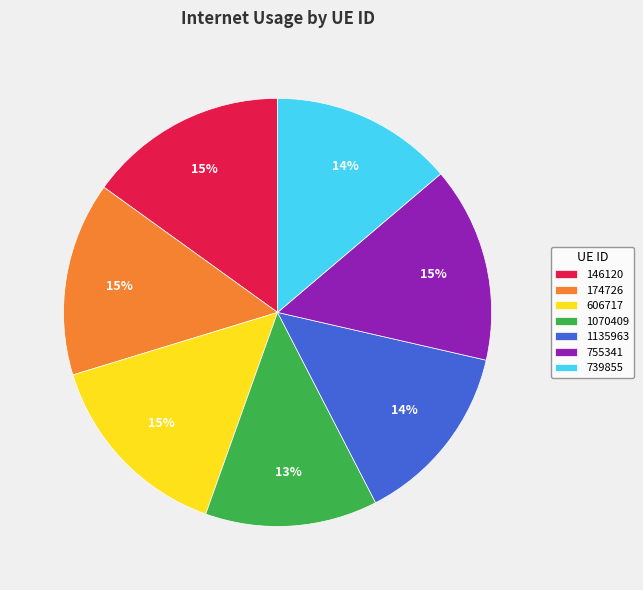

To the nearest percent, what is the combined percentage of 755341 and 1070409?

28%